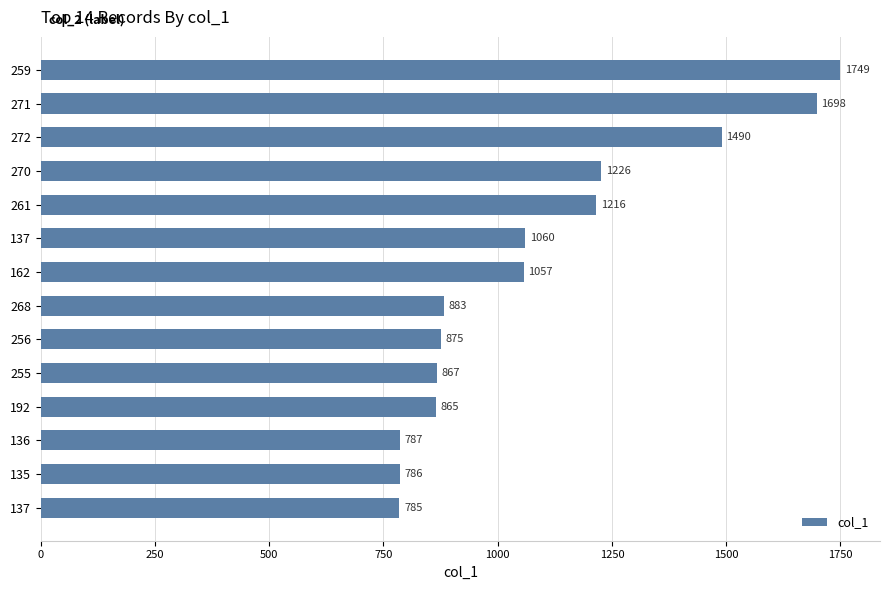

How many bars are there in total?

14